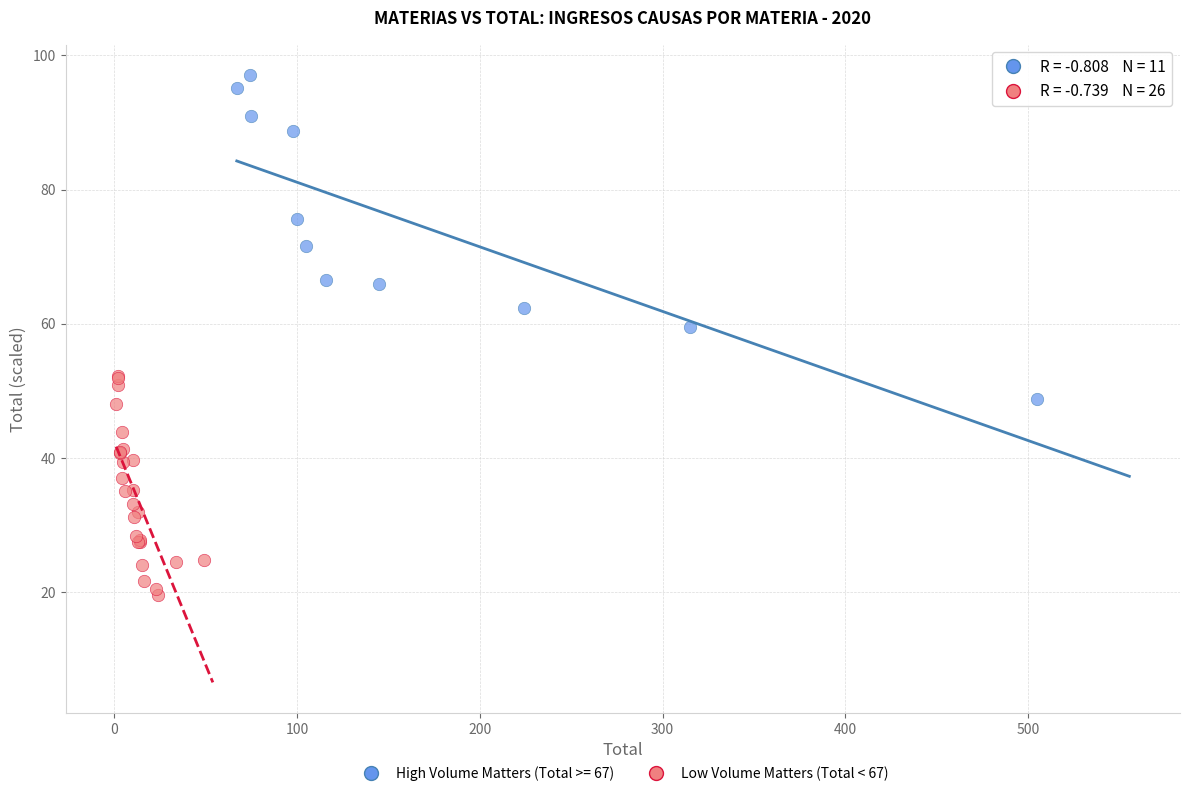

Which series reaches the maximum Y coordinate?

High Volume Matters (Total >= 67)